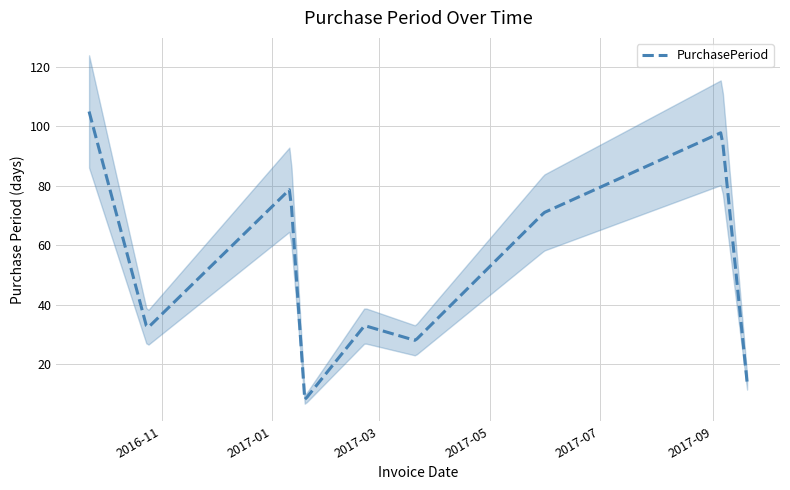

How many points are lower than both their immediate neighbors (excluding endpoints)?

3